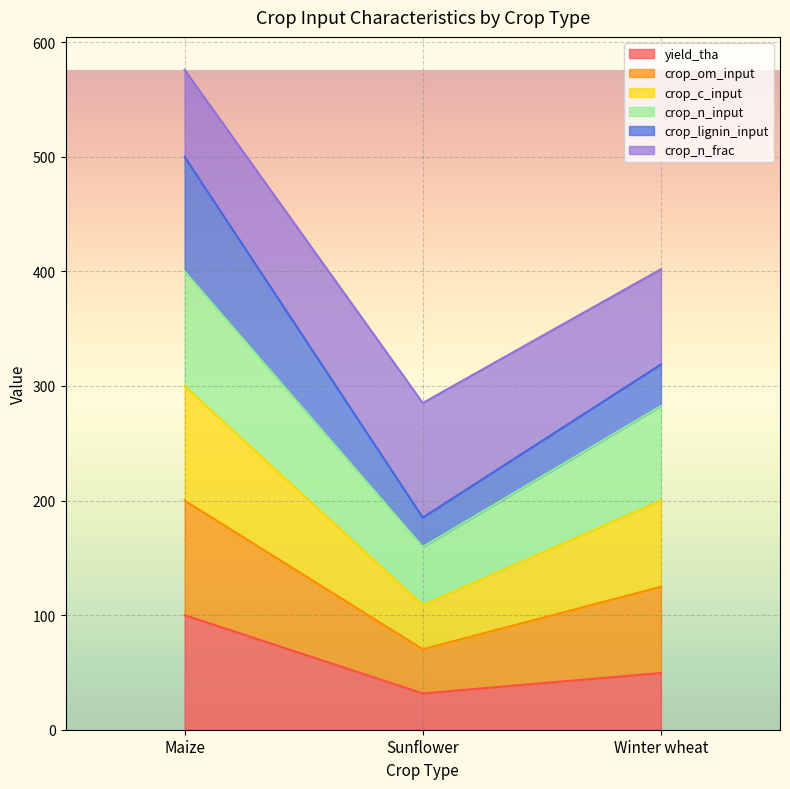

What is the sum of the yield_tha values at Maize and Winter wheat?

149.5